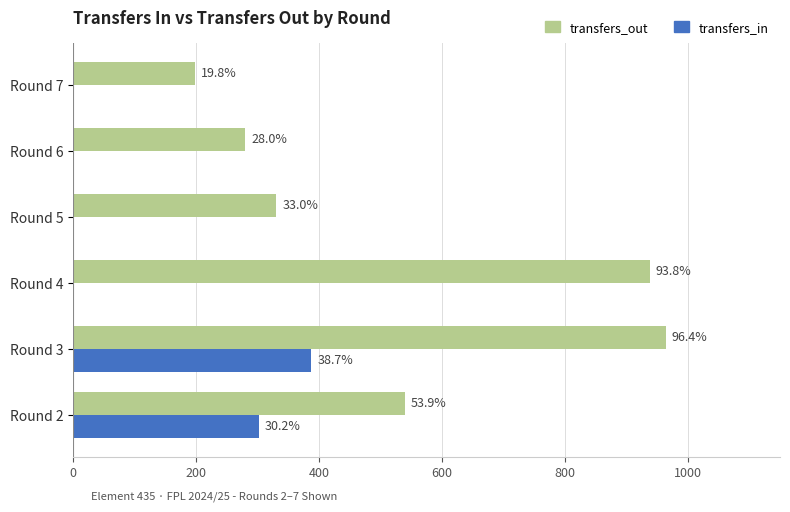

Rank the series by their maximum value, from highest to lowest.

transfers_out, transfers_in